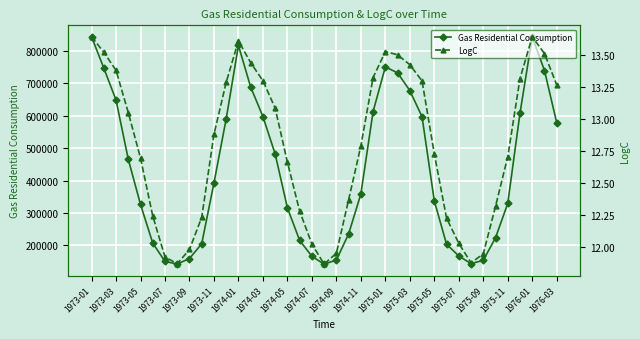

At which category does Gas Residential Consumption reach its first local peak?

1974-01